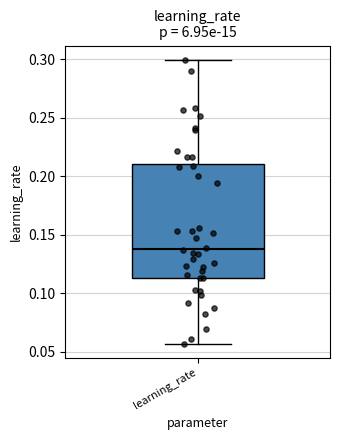

Read this box plot against the y-axis: the position of the median line, the range covered by the box, and the ends of both whiskers. The values are not printed on the chart, so give them approximately, as read against the axis.

median 0.140, box 0.115 to 0.210, whiskers 0.055 to 0.300